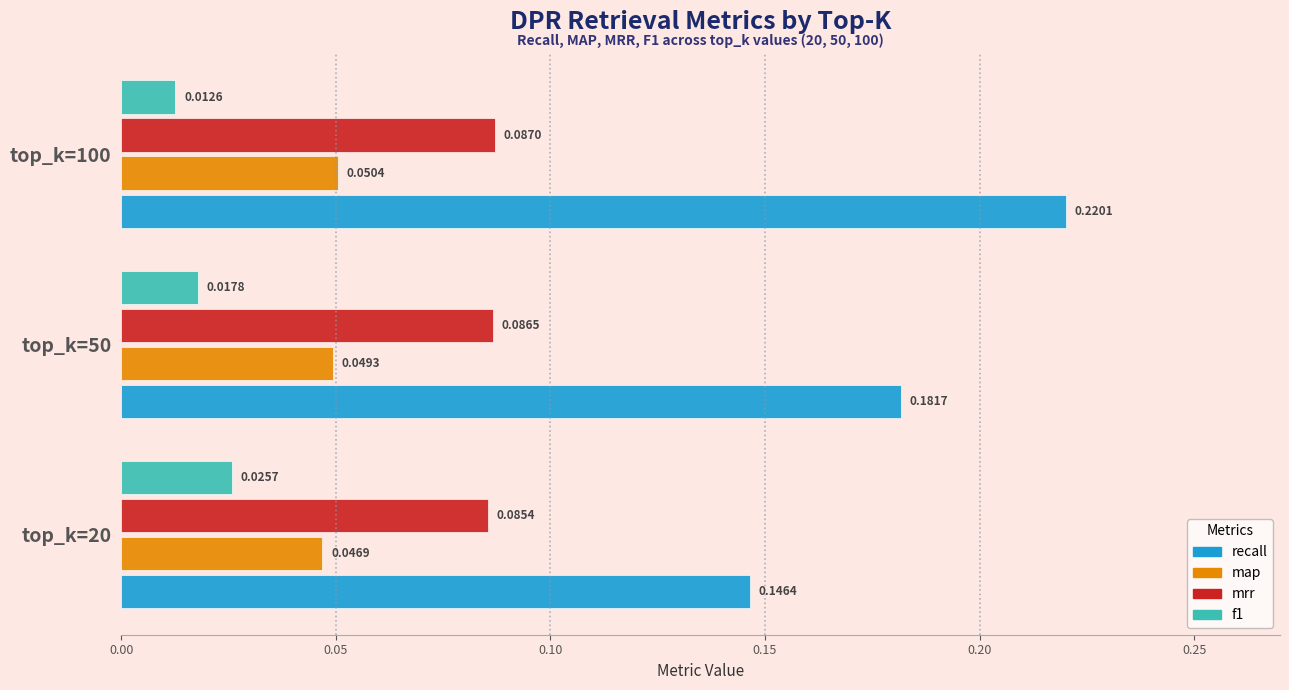

What are all the series names shown in the legend?

recall, map, mrr, f1